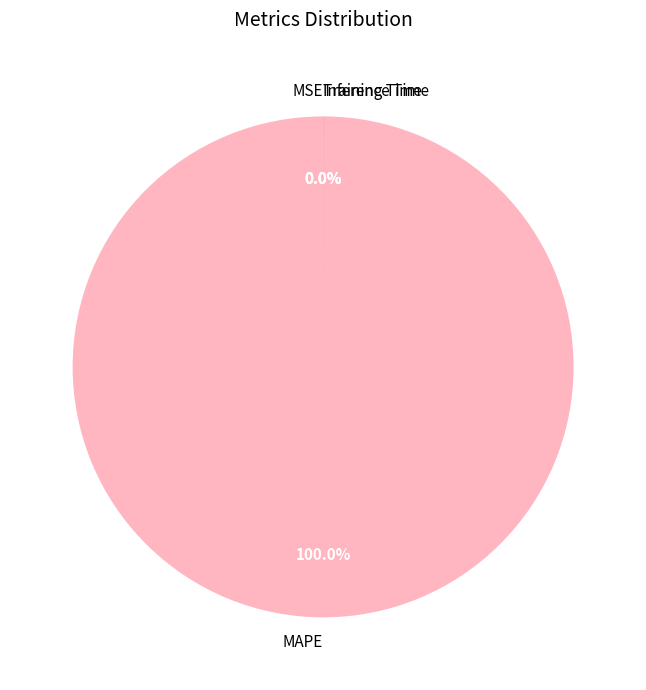

Which slice is the largest?

MAPE